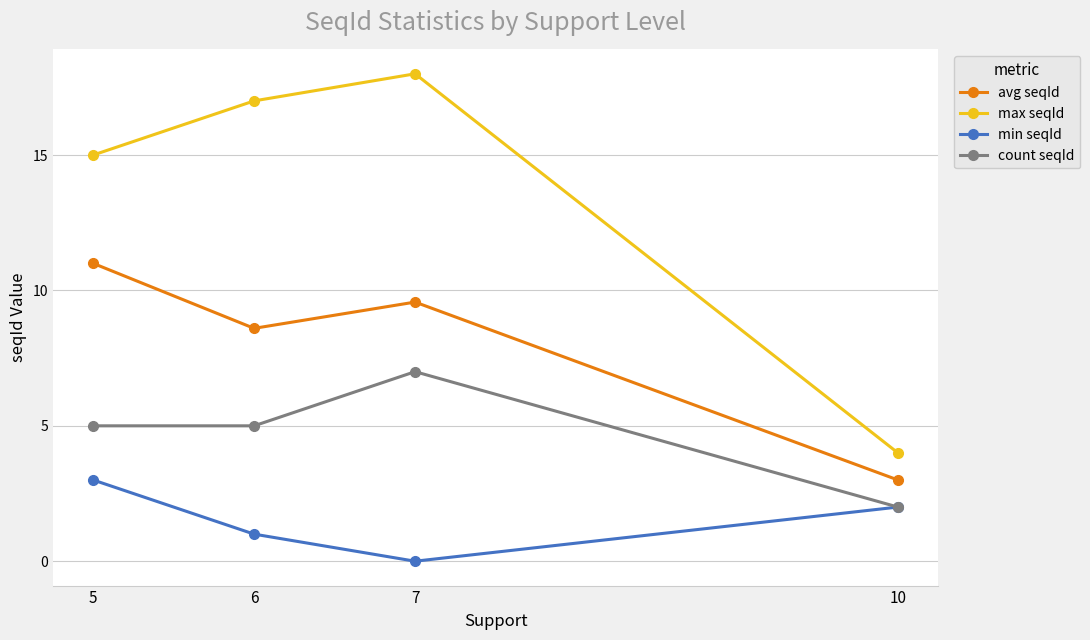

Where does the avg seqId series first go above 9?

5